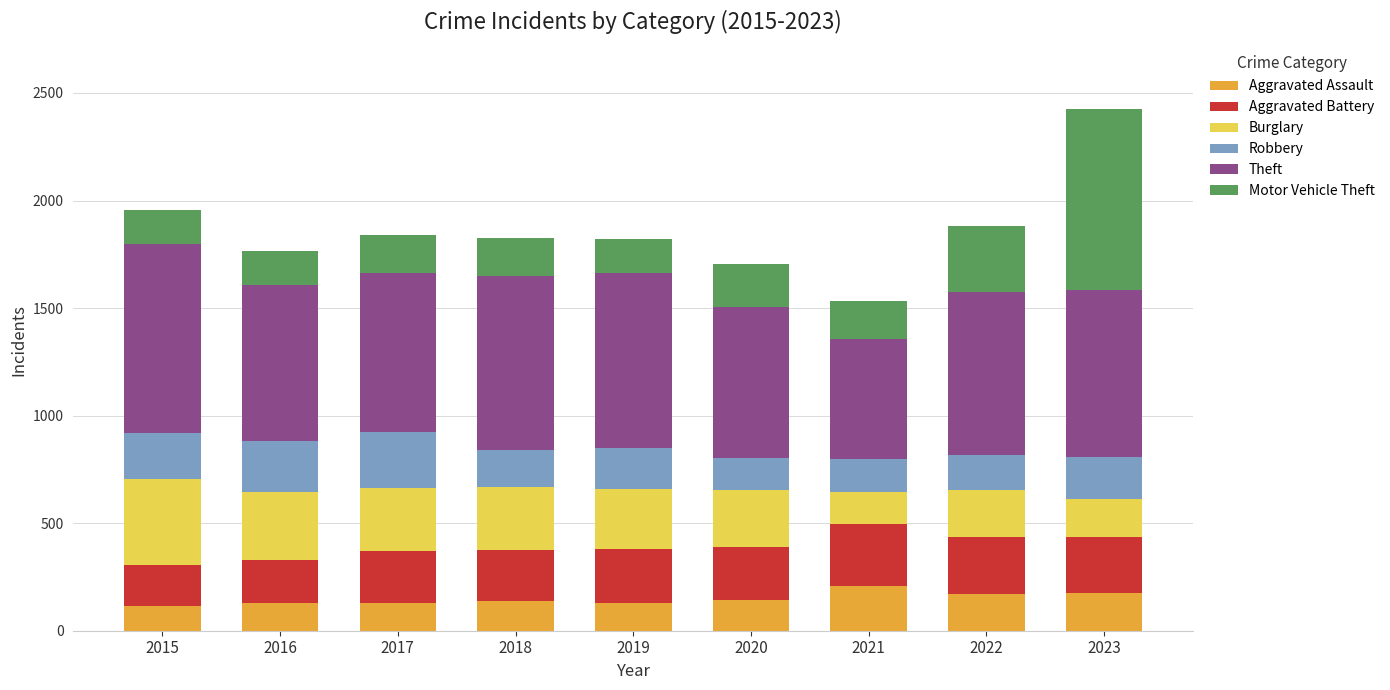

Are the bars horizontal?

No